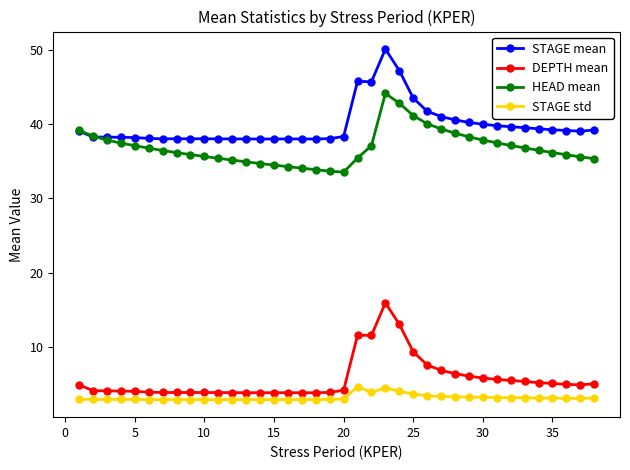

What is the greatest value displayed?

50.1